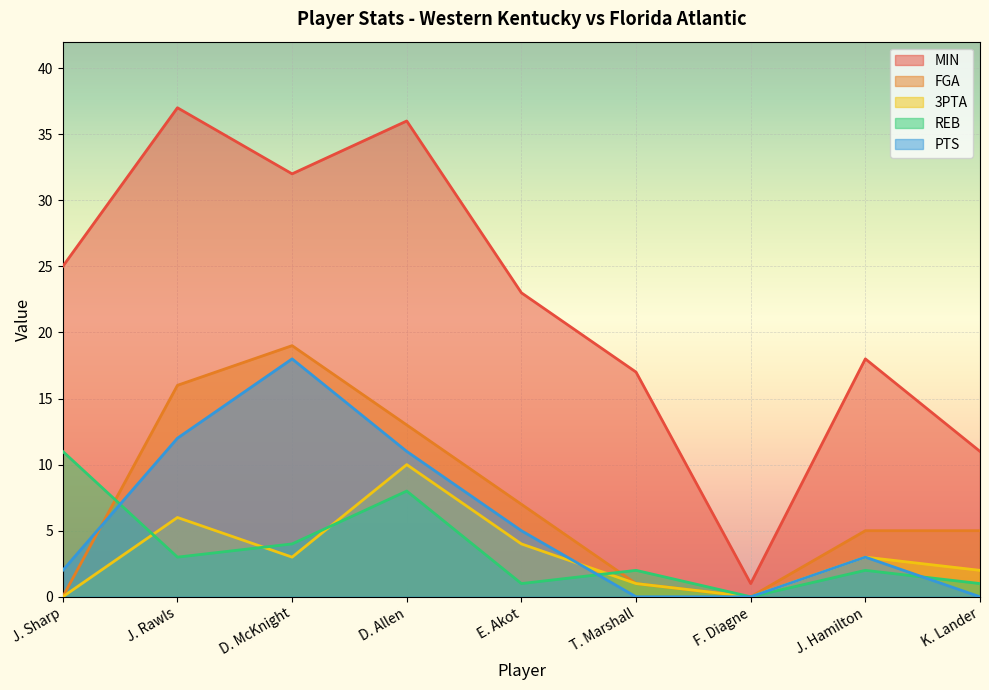

How many values in the 3PTA series are below 3?

4